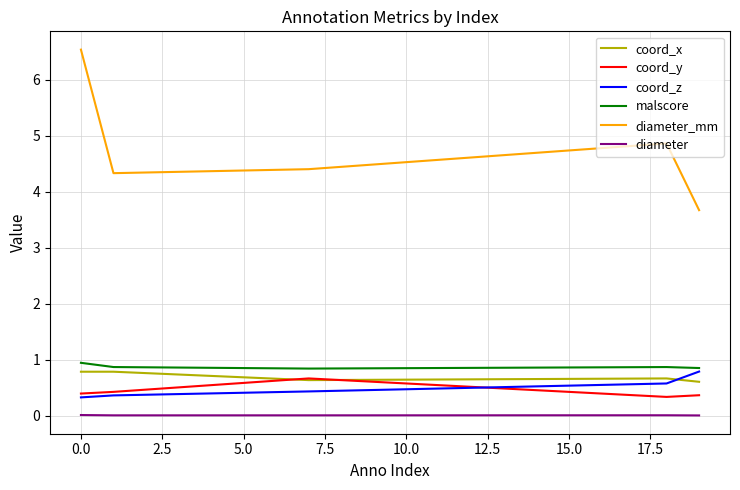

What is the highest value of the diameter_mm series?

6.5